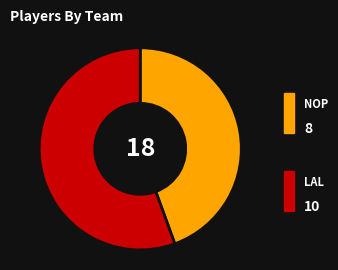

To the nearest percent, what is the average slice percentage?

50%